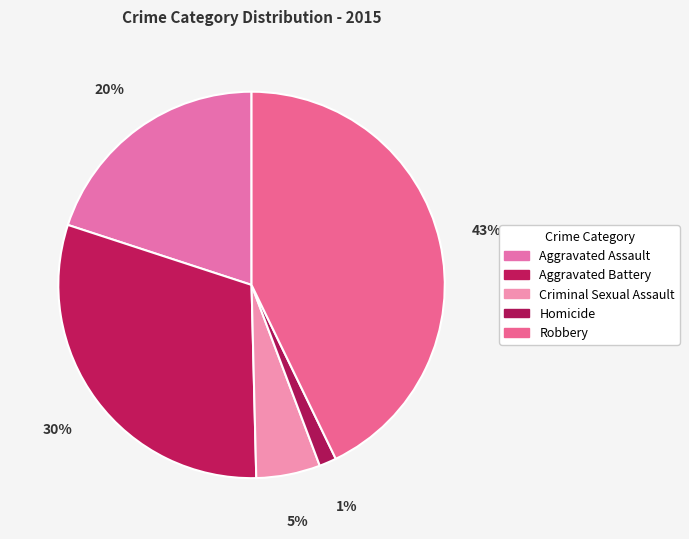

Which slice is the smallest?

Homicide